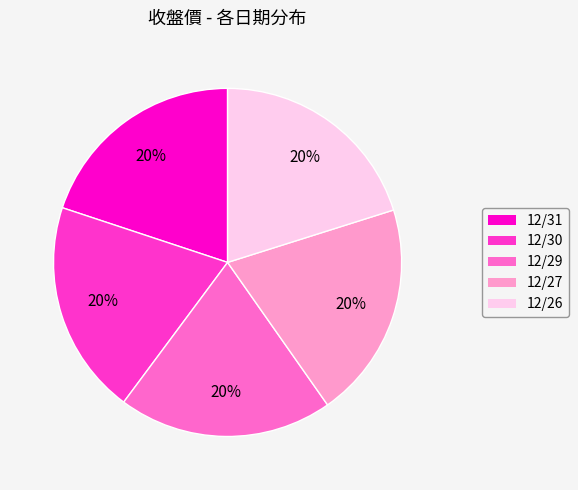

Count the number of slices in the pie.

5